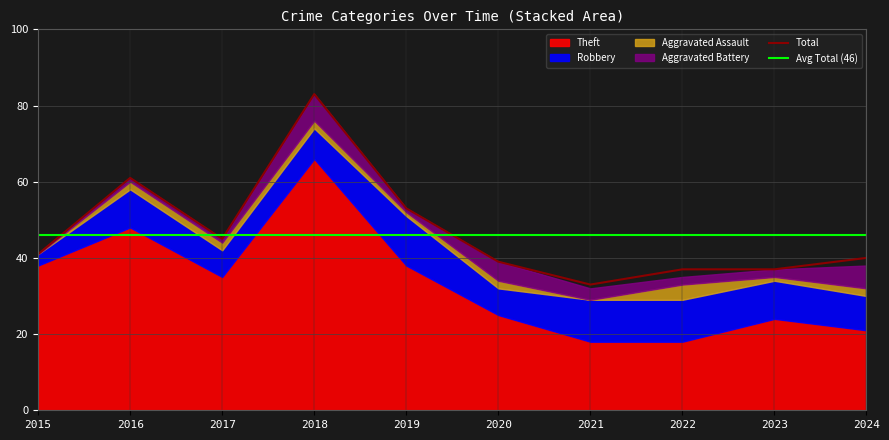

What value does the Robbery series have at 2019, to the nearest 5?

15